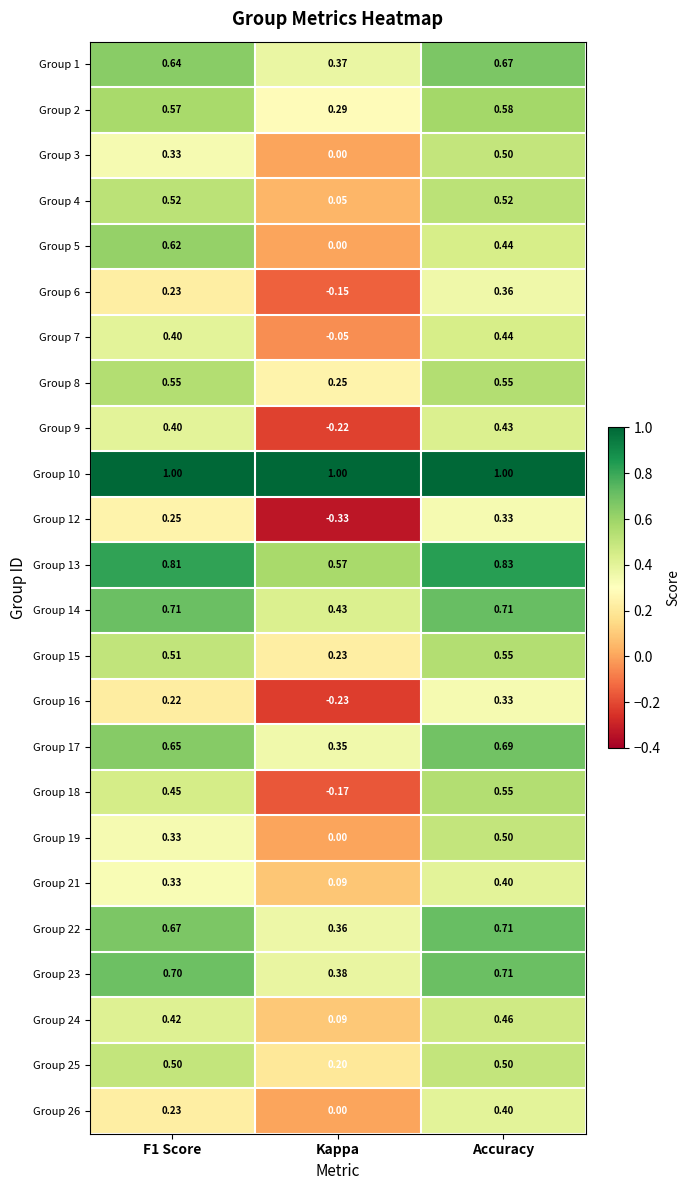

How many data points does each series have?

3